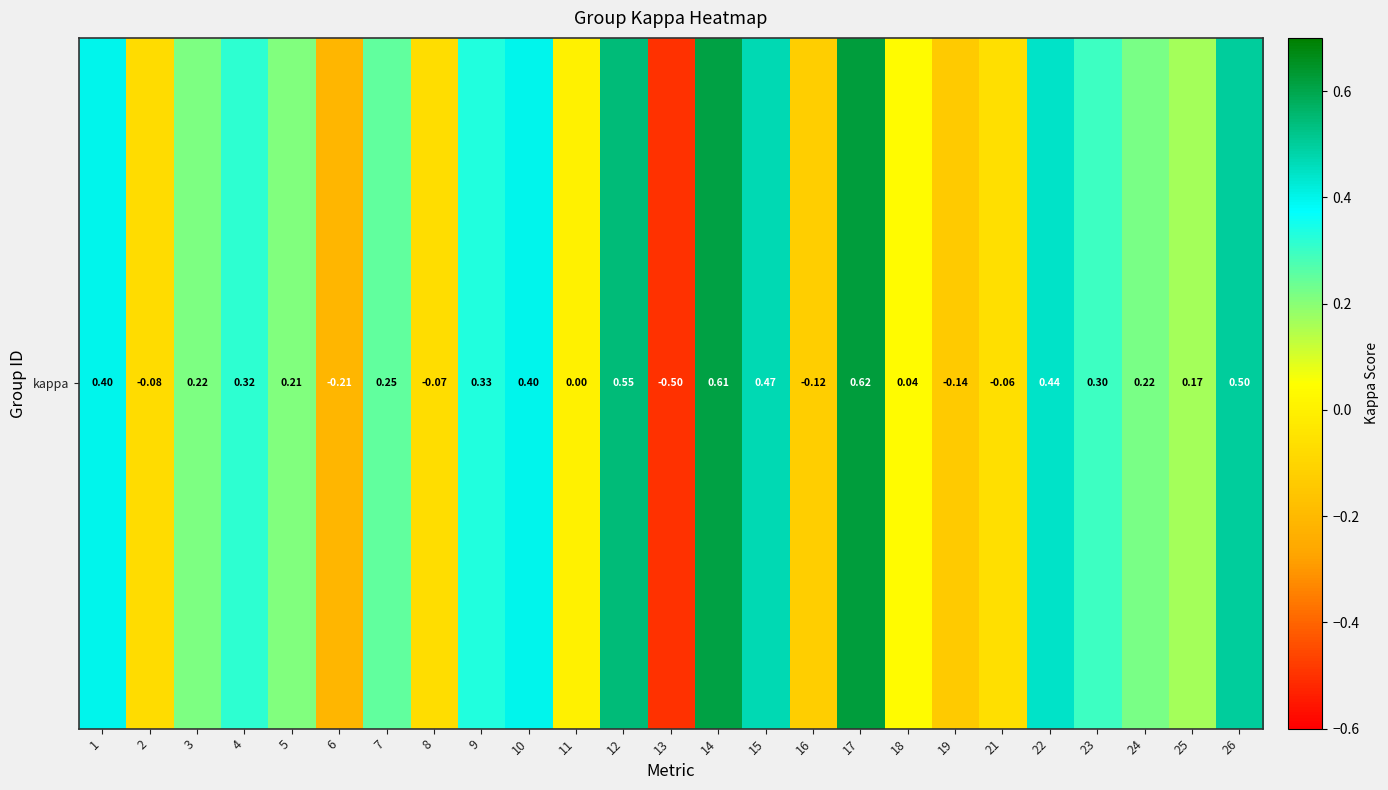

The value at 25 is 0.2. True or false?

True